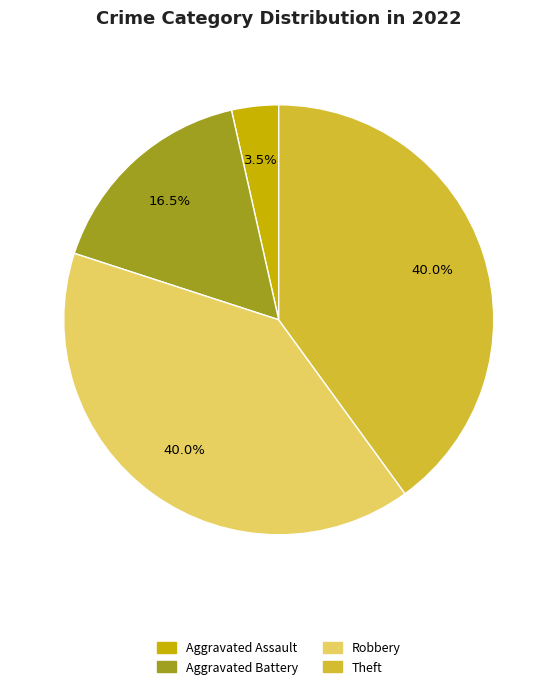

To the nearest percent, what is the difference between the largest and smallest slice percentages?

36%